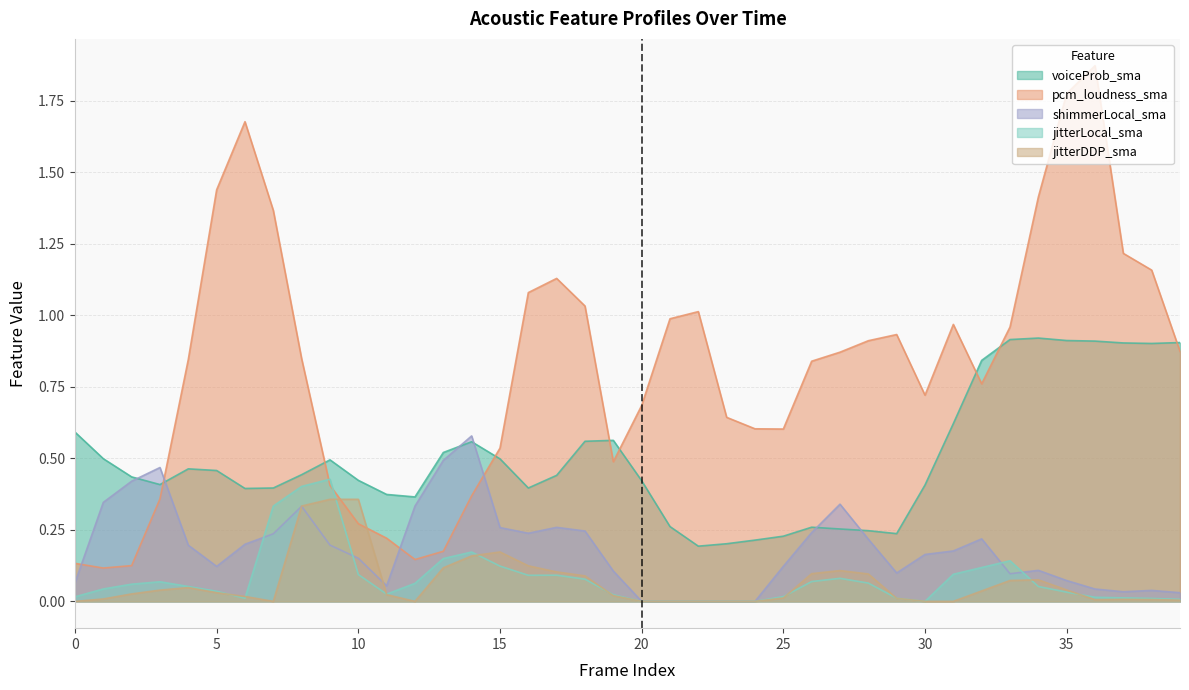

How many values in shimmerLocal_sma are above zero?

35